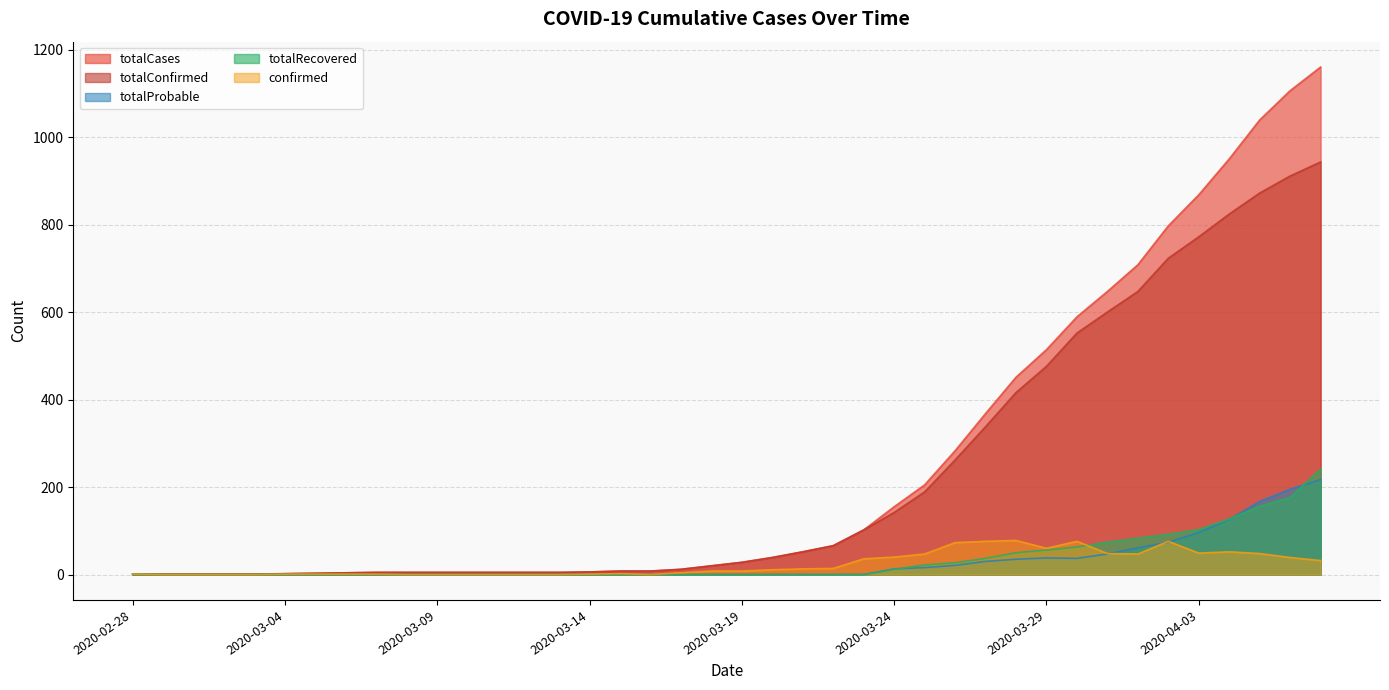

What is the difference between the second highest and second lowest values in the confirmed series?

76